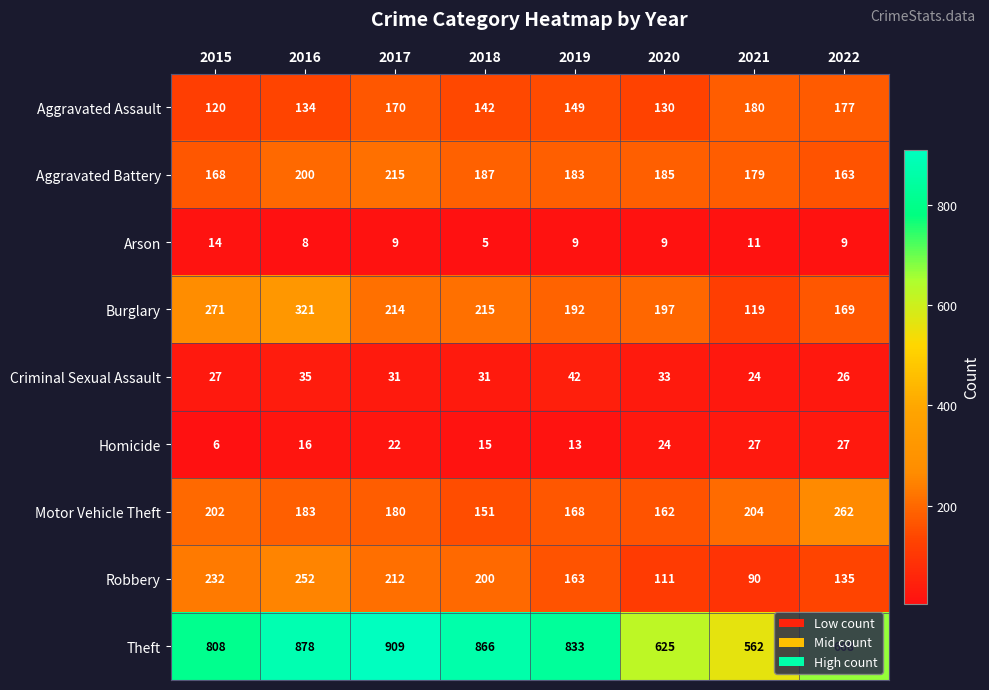

At which label is Aggravated Battery closest to 189?

2018